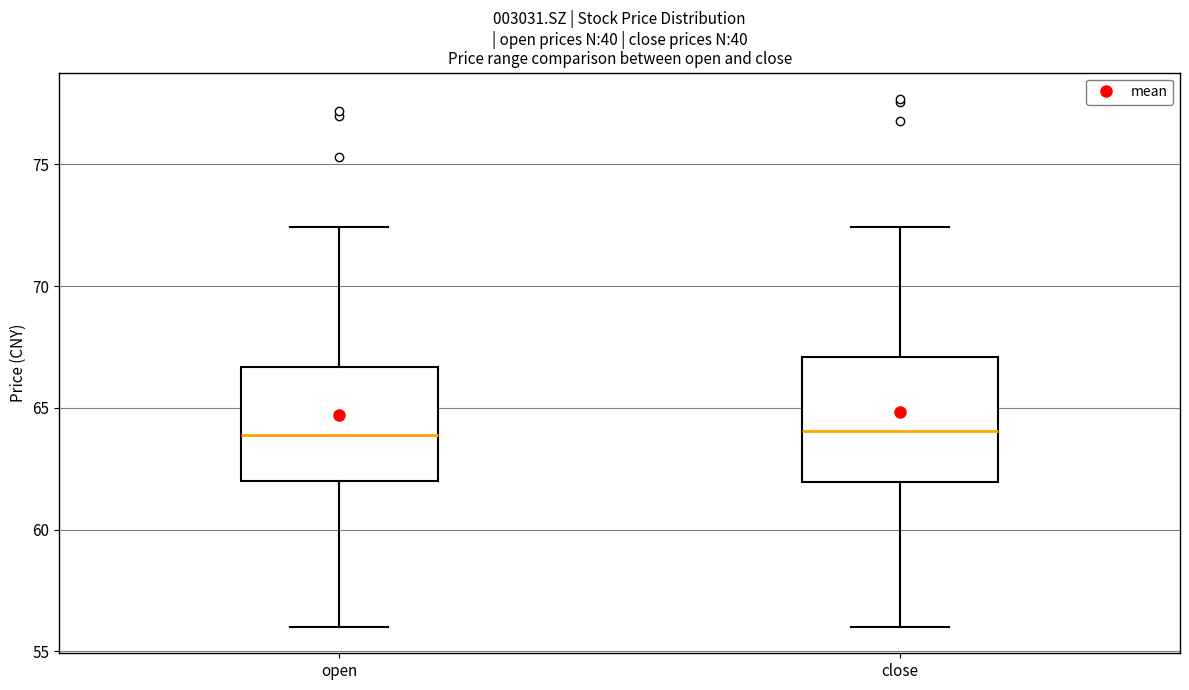

Where is the lower edge of the box for open on the y-axis? The values are not printed on the chart, so give them approximately, as read against the axis.

62.0